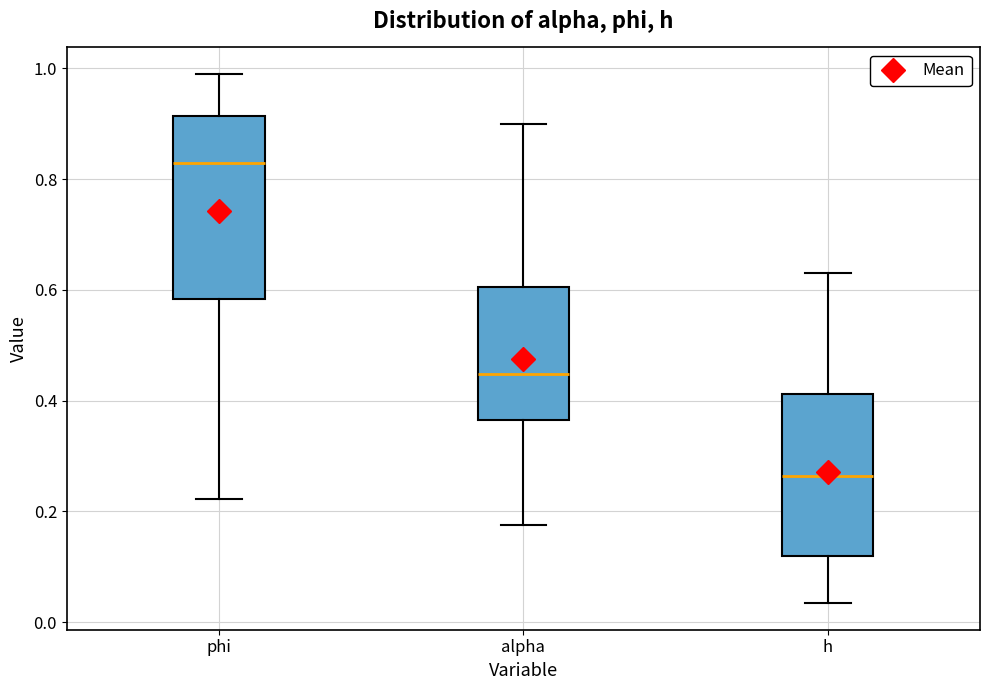

Reading left to right, read every box against the y-axis: the position of its median line, the range the box covers, and the ends of its whiskers. The values are not printed on the chart, so give them approximately, as read against the axis.

phi: median 0.82, box 0.58 to 0.92, whiskers 0.22 to 0.98
alpha: median 0.44, box 0.36 to 0.60, whiskers 0.18 to 0.90
h: median 0.26, box 0.12 to 0.42, whiskers 0.04 to 0.62